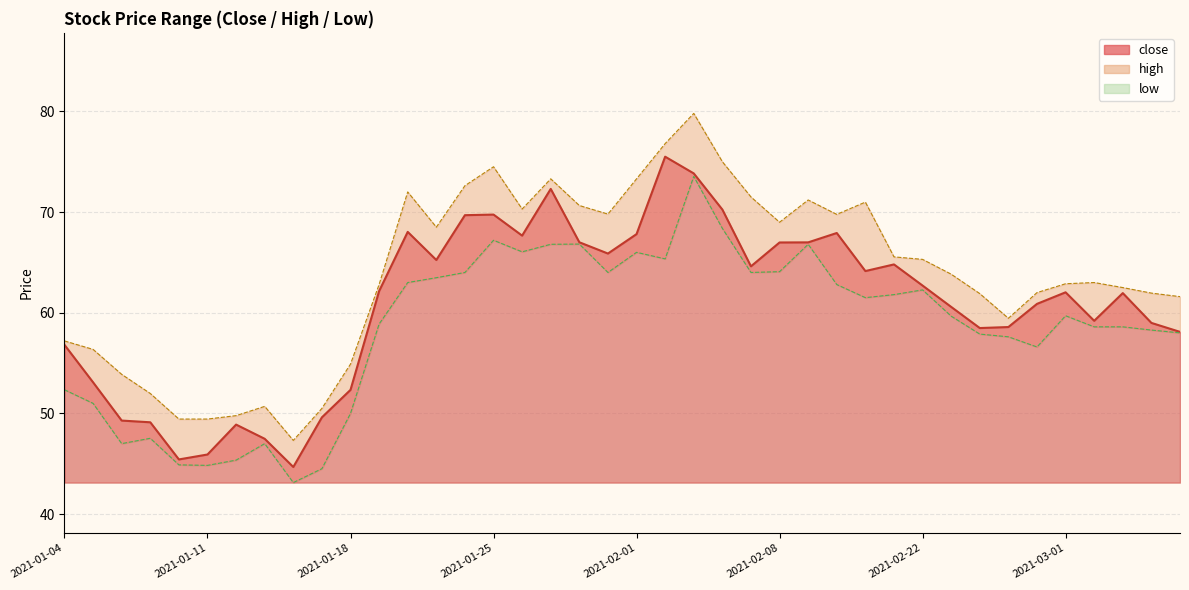

Rank the series at 2021-01-04 from lowest to highest value.

low, close, high